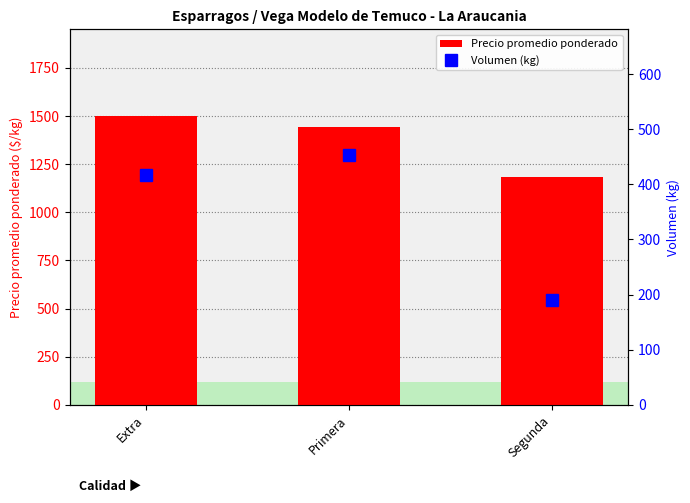

What is the minimum value shown in the chart?

190.0